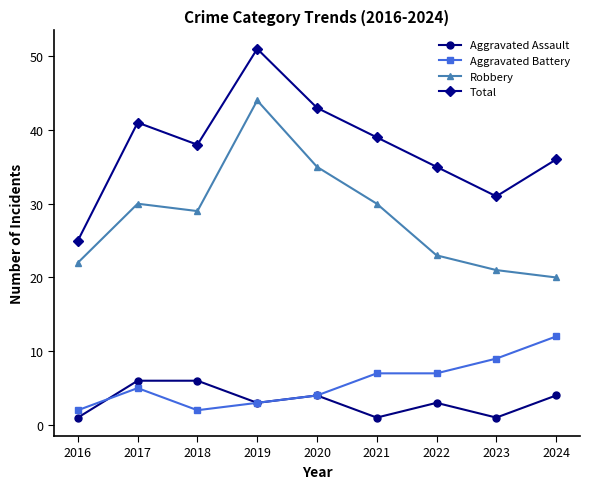

Rank the series at 2022 from highest to lowest value.

Total, Robbery, Aggravated Battery, Aggravated Assault